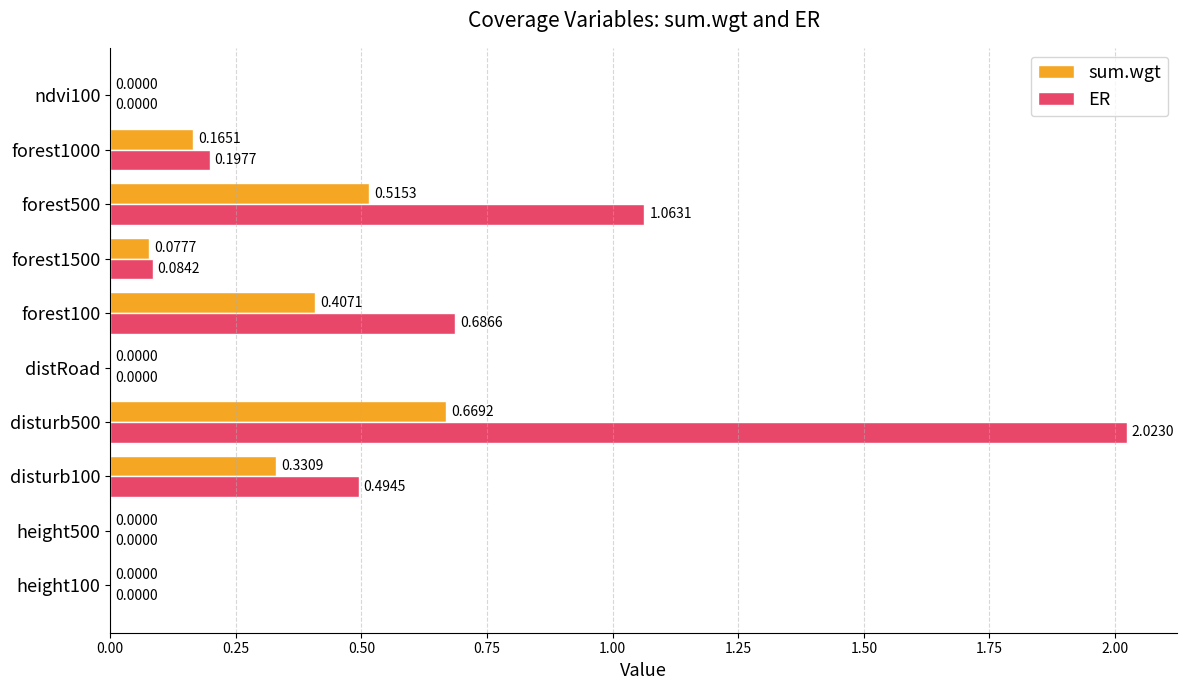

What is the sum of all ER values?

4.5